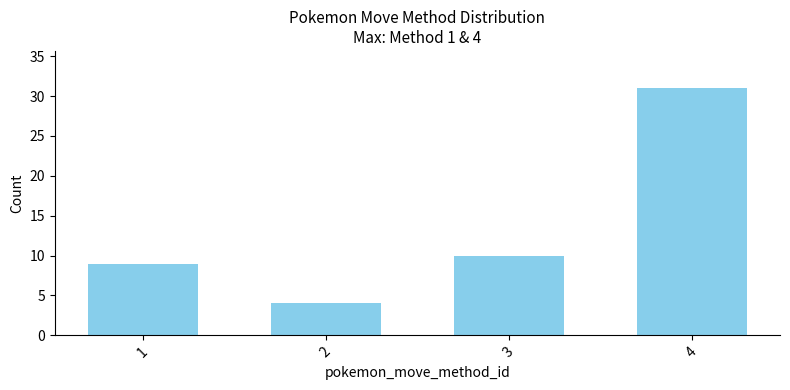

Read the value at 4, to the nearest 5.

30